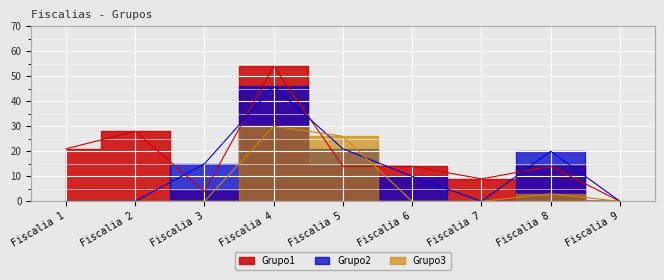

The value of Grupo2 at Fiscalia 5 is 34. True or false?

False